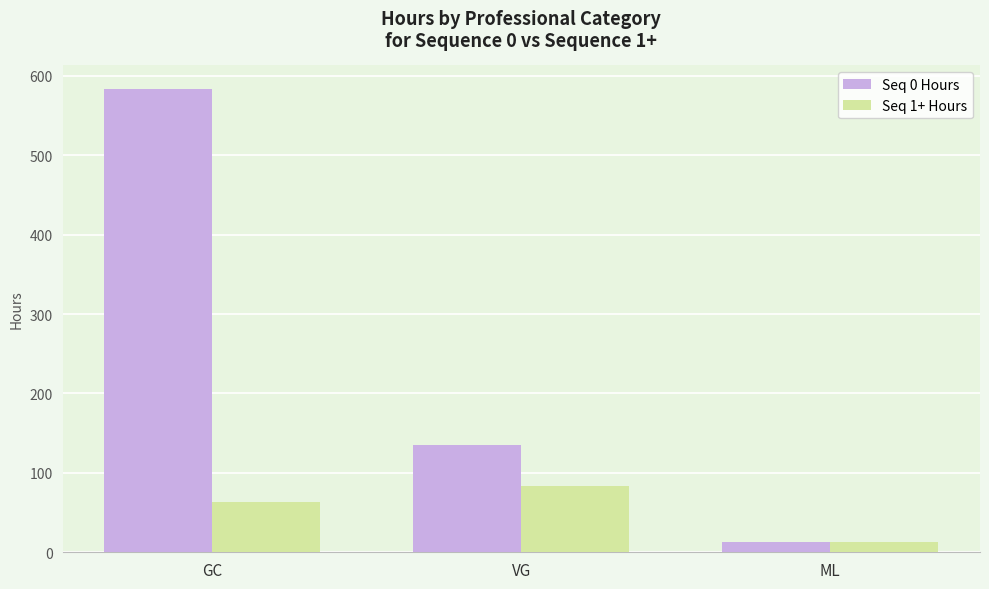

Count the number of data series in this chart.

2